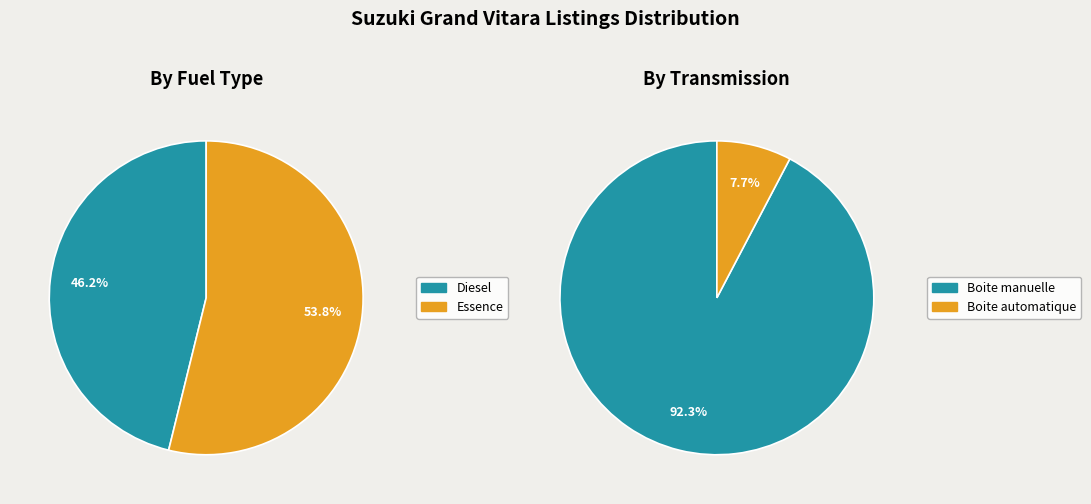

What is the majority slice?

Essence